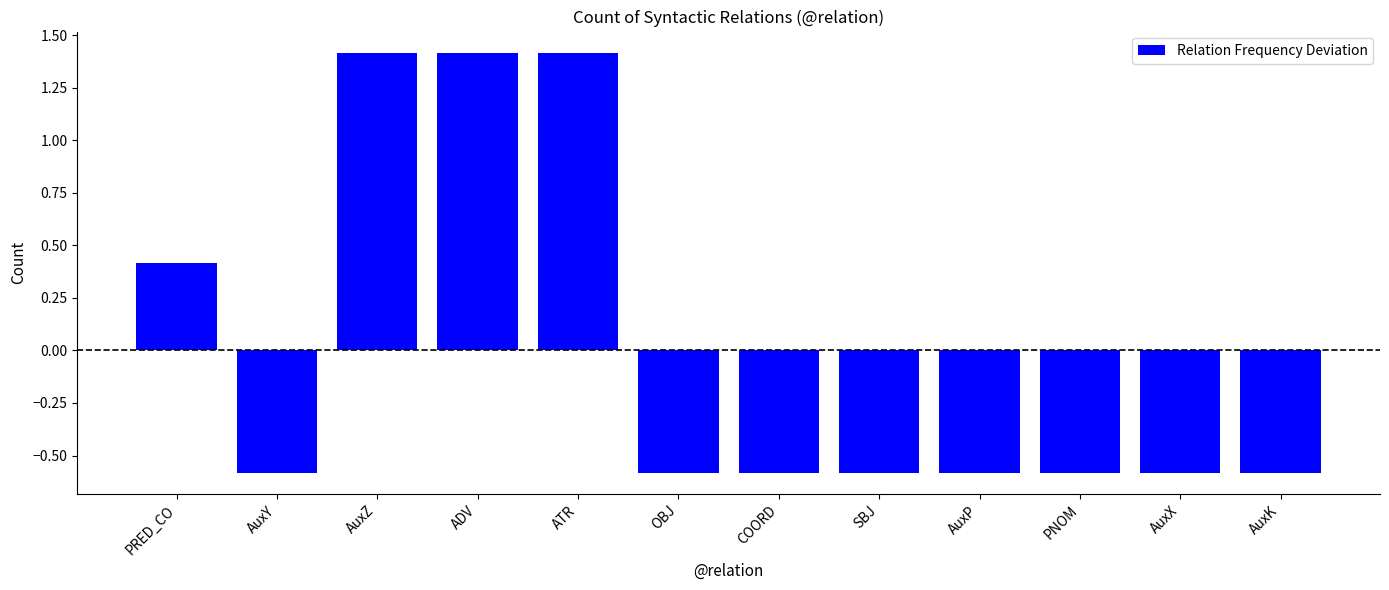

True or false: the data shows -0.6 at AuxK.

True